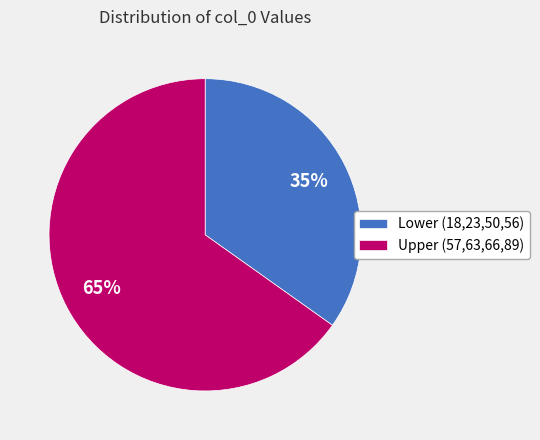

Which has a higher value, Upper (57,63,66,89) or Lower (18,23,50,56)?

Upper (57,63,66,89)